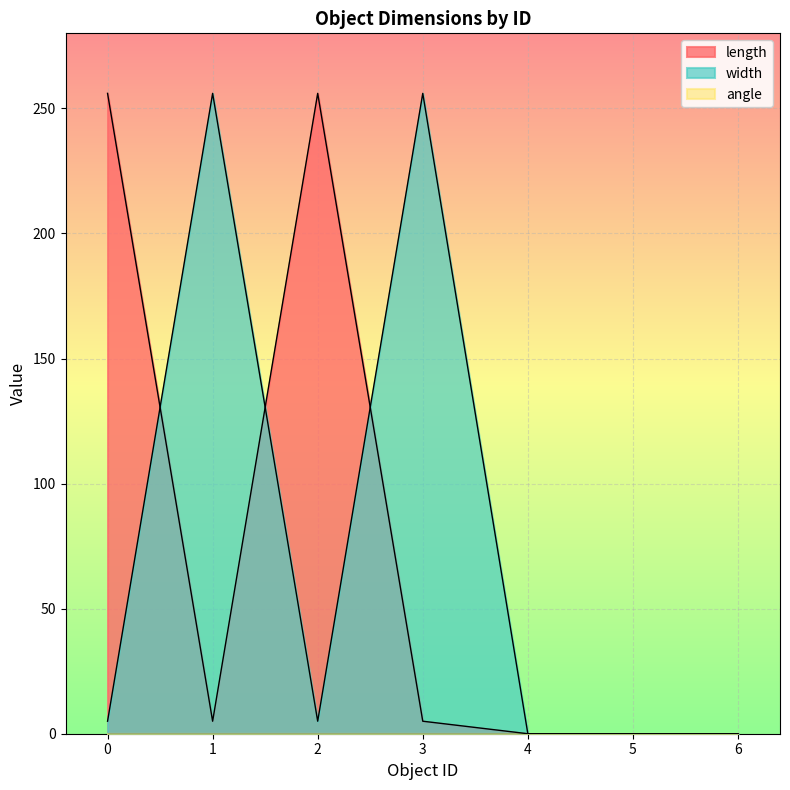

Between 3 and 5, which series saw the biggest shift?

width